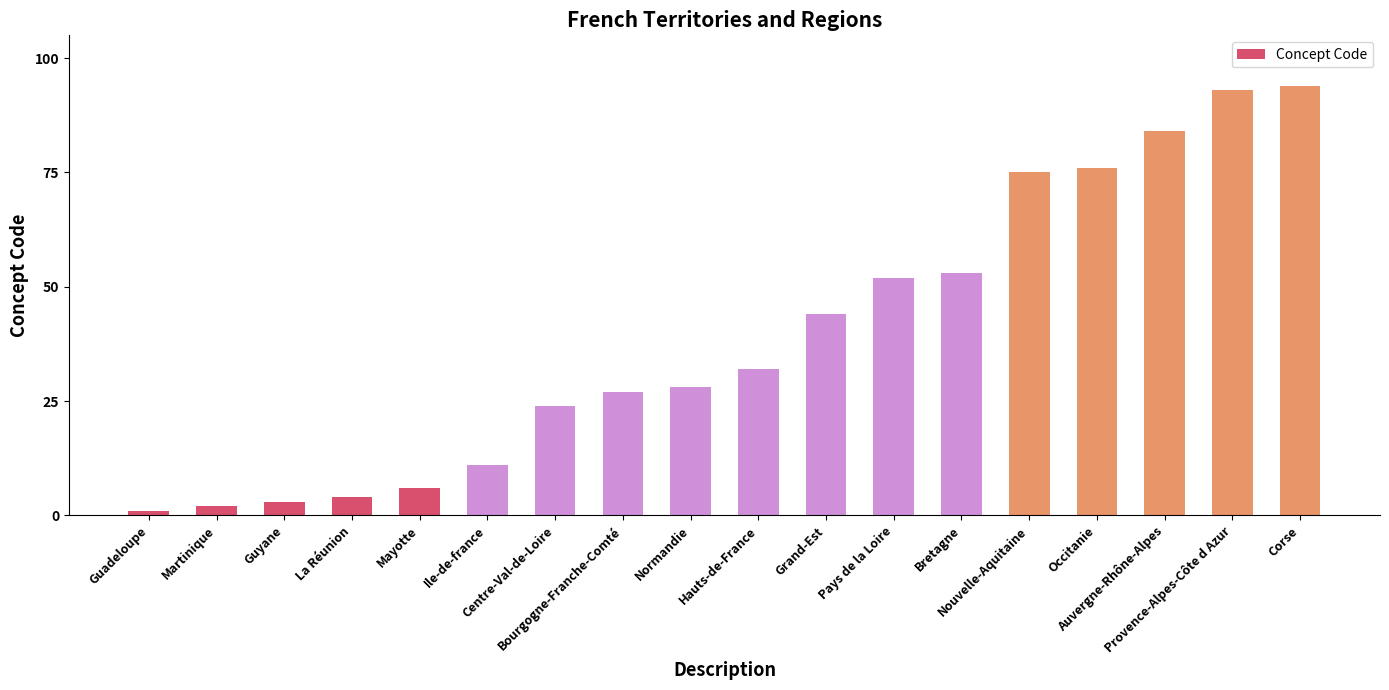

Reading left to right, transcribe all the data shown in this chart.

1	2	3	4	6	11	24	27	28	32	44	52	53	75	76	84	93	94